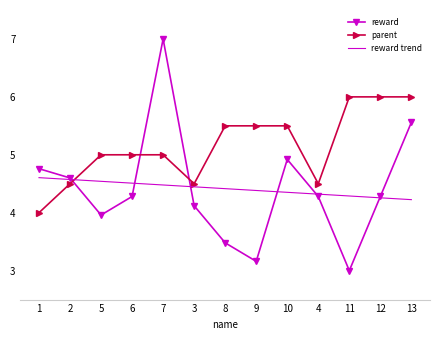

Reading right to left, what are all the values shown in this chart?

reward: 13=5.6	12=4.3	11=3.0	4=4.3	10=4.9	9=3.2	8=3.5	3=4.1	7=7.0	6=4.3	5=4.0	2=4.6	1=4.8
parent: 13=6.0	12=6.0	11=6.0	4=4.5	10=5.5	9=5.5	8=5.5	3=4.5	7=5.0	6=5.0	5=5.0	2=4.5	1=4.0
reward trend: 13=4.2	12=4.3	11=4.3	4=4.3	10=4.4	9=4.4	8=4.4	3=4.4	7=4.5	6=4.5	5=4.5	2=4.6	1=4.6